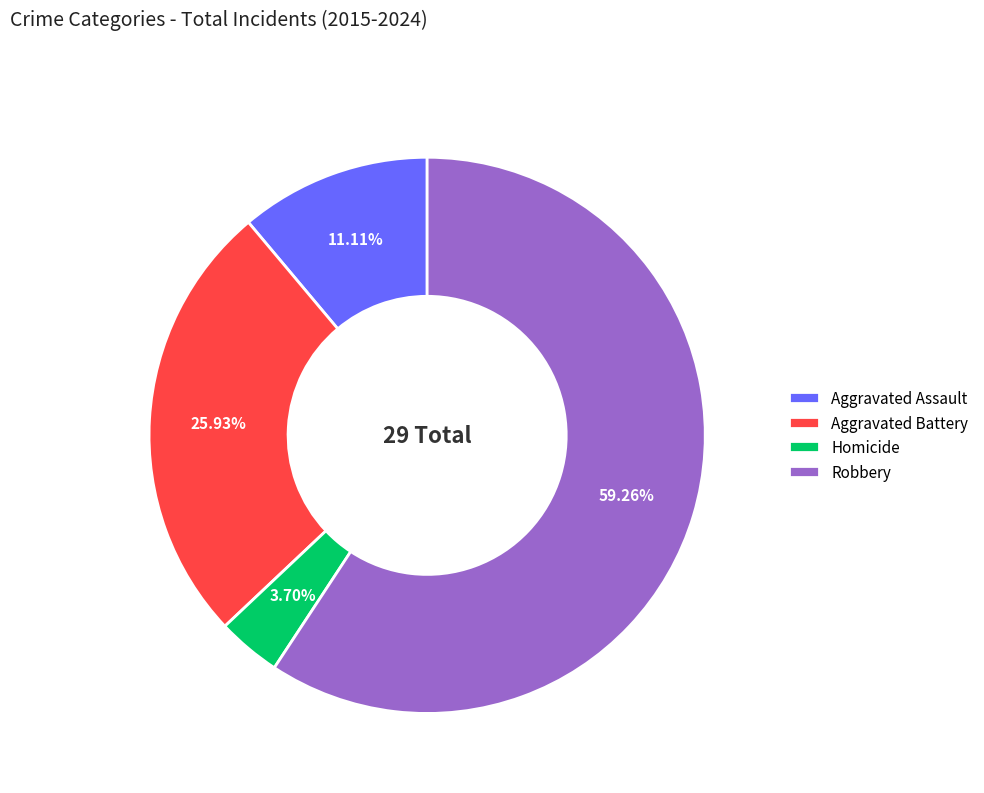

The Aggravated Assault slice represents 11% of the pie. True or false?

True